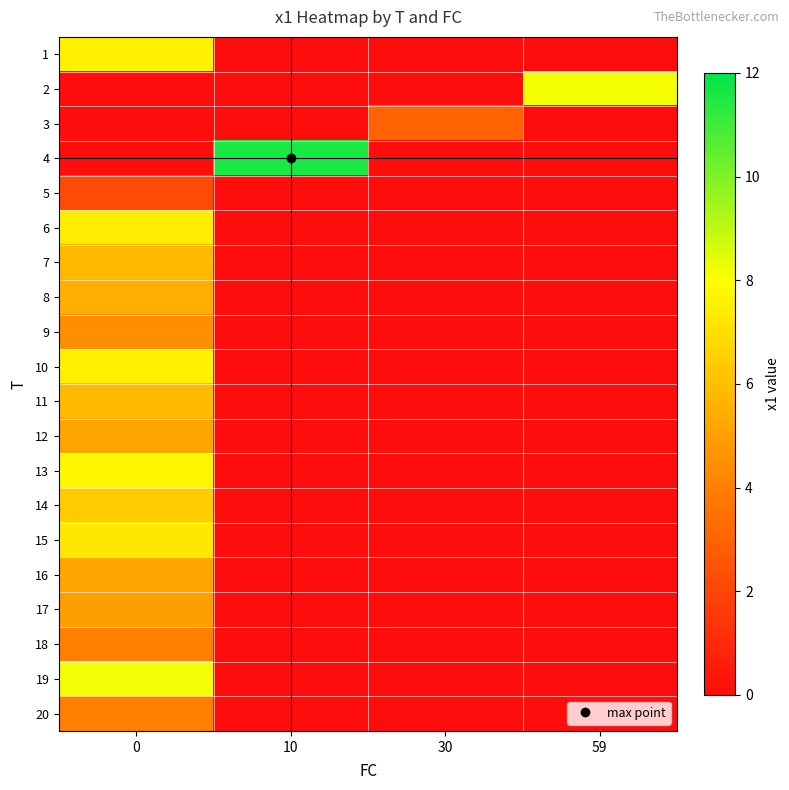

Reading left to right, what are all the values shown in this chart?

1: 0=7.6	10=0.0	30=0.0	59=0.0
2: 0=0.0	10=0.0	30=0.0	59=8.1
3: 0=0.0	10=0.0	30=3.0	59=0.0
4: 0=0.0	10=11.5	30=0.0	59=0.0
5: 0=2.1	10=0.0	30=0.0	59=0.0
6: 0=7.4	10=0.0	30=0.0	59=0.0
7: 0=5.8	10=0.0	30=0.0	59=0.0
8: 0=5.5	10=0.0	30=0.0	59=0.0
9: 0=4.5	10=0.0	30=0.0	59=0.0
10: 0=7.6	10=0.0	30=0.0	59=0.0
11: 0=5.9	10=0.0	30=0.0	59=0.0
12: 0=5.2	10=0.0	30=0.0	59=0.0
13: 0=7.8	10=0.0	30=0.0	59=0.0
14: 0=6.4	10=0.0	30=0.0	59=0.0
15: 0=7.3	10=0.0	30=0.0	59=0.0
16: 0=5.2	10=0.0	30=0.0	59=0.0
17: 0=5.0	10=0.0	30=0.0	59=0.0
18: 0=4.0	10=0.0	30=0.0	59=0.0
19: 0=8.2	10=0.0	30=0.0	59=0.0
20: 0=4.0	10=0.0	30=0.0	59=0.0